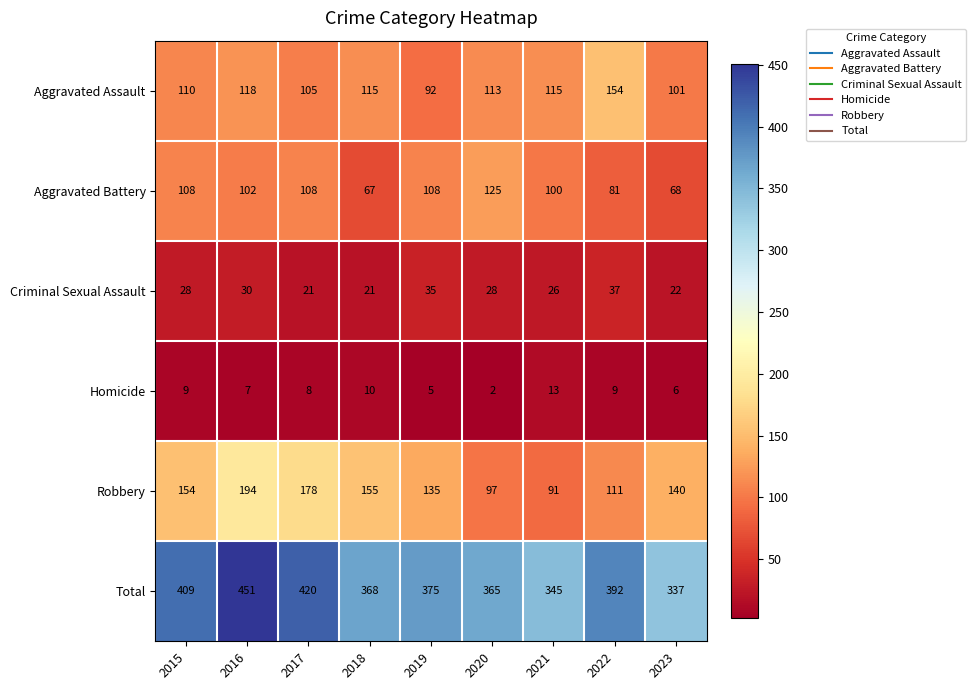

What is the spread (max minus min) of values at 2015?

400